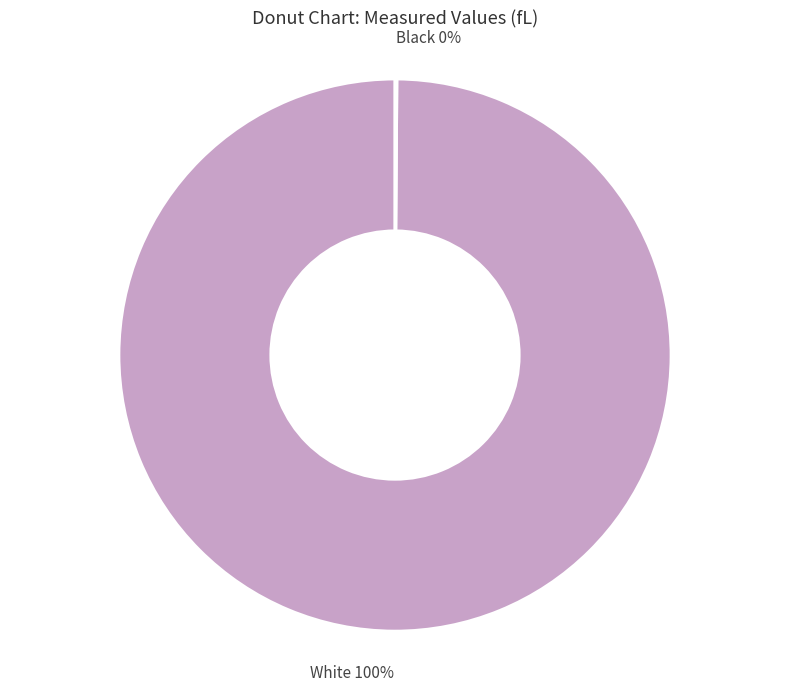

To the nearest percent, what is the difference between the largest and smallest slice percentages?

100%